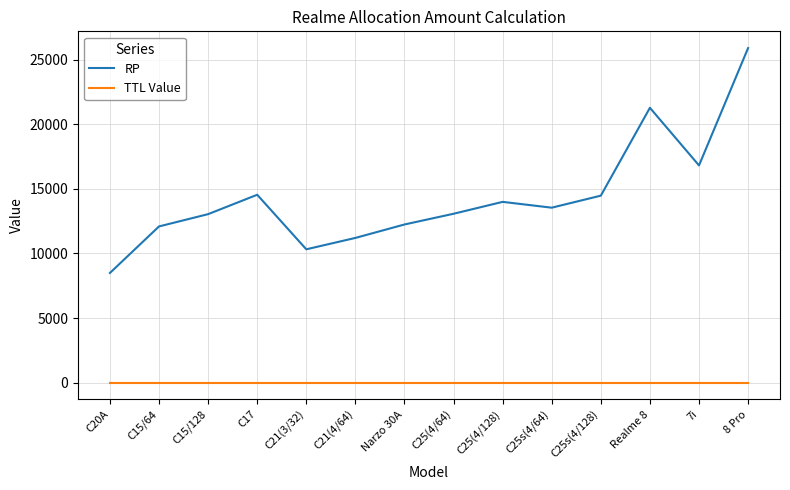

Count the number of data series in this chart.

2